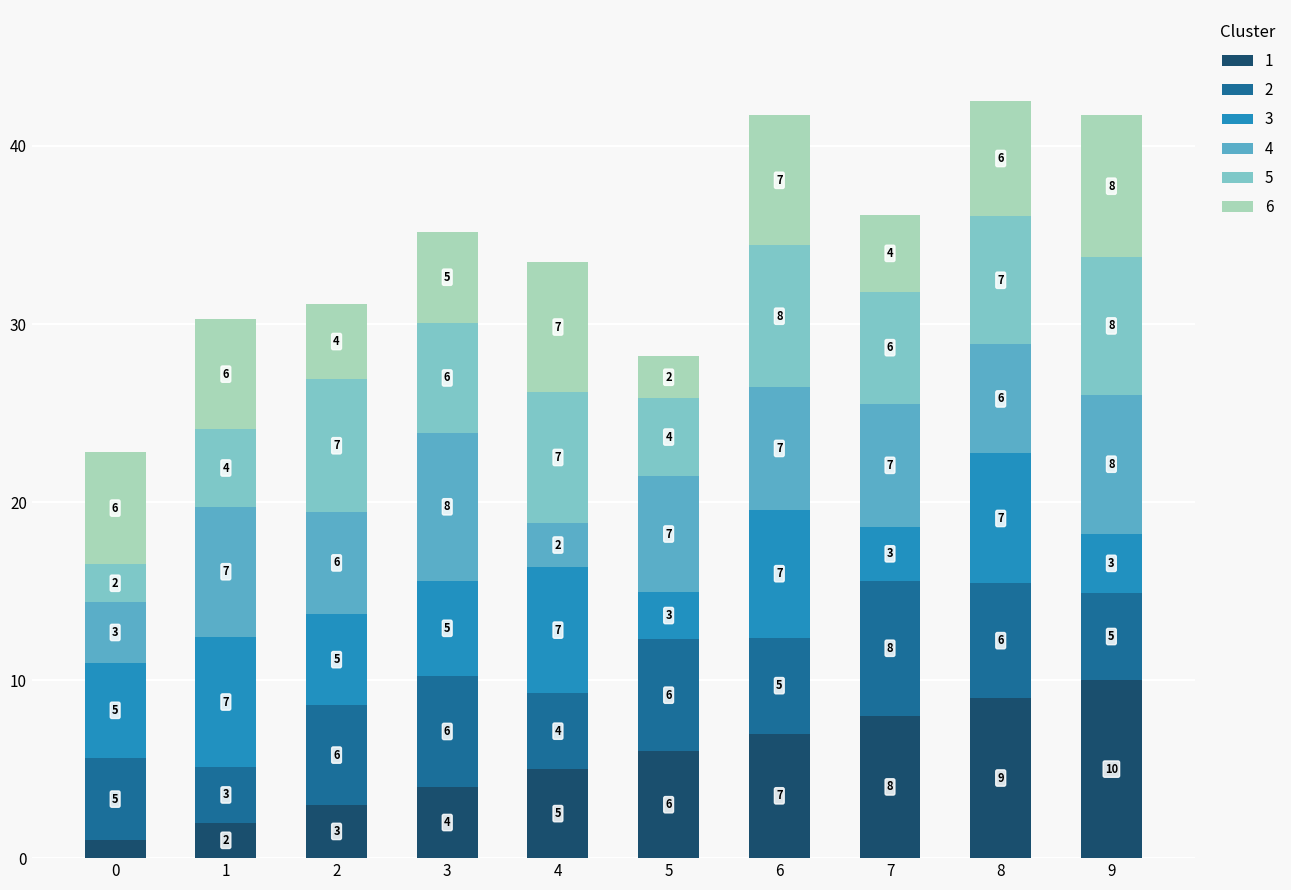

Count the number of data series in this chart.

6